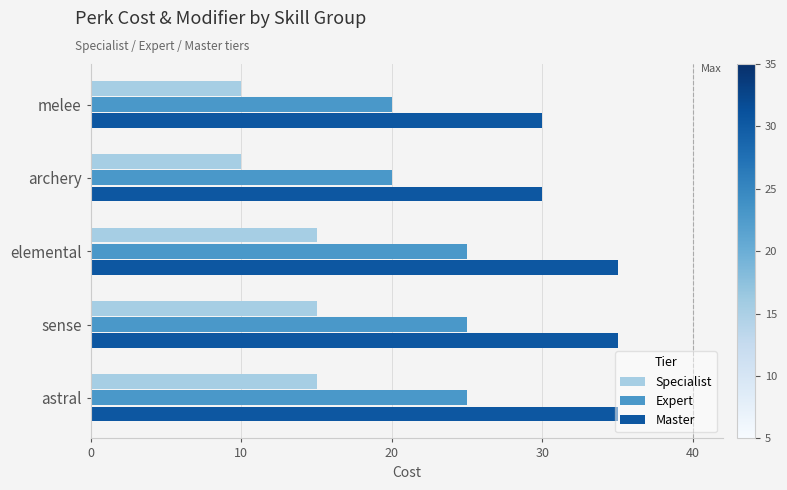

At melee, list the series in order from largest to smallest.

Master, Expert, Specialist